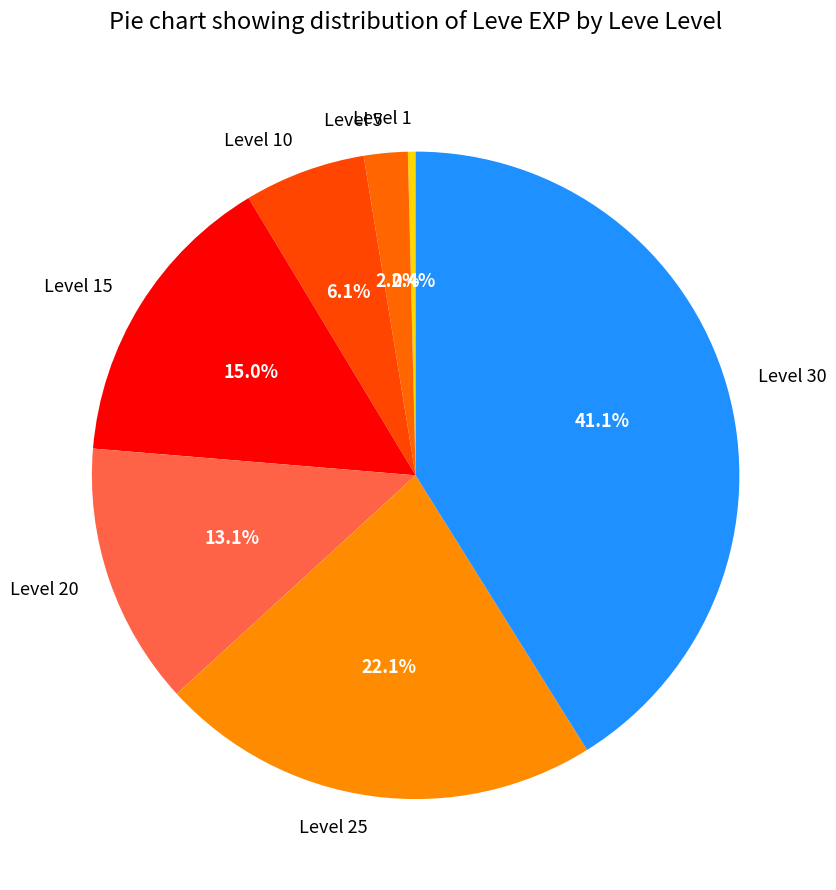

Rank the categories by value from lowest to highest.

Level 1, Level 5, Level 10, Level 20, Level 15, Level 25, Level 30